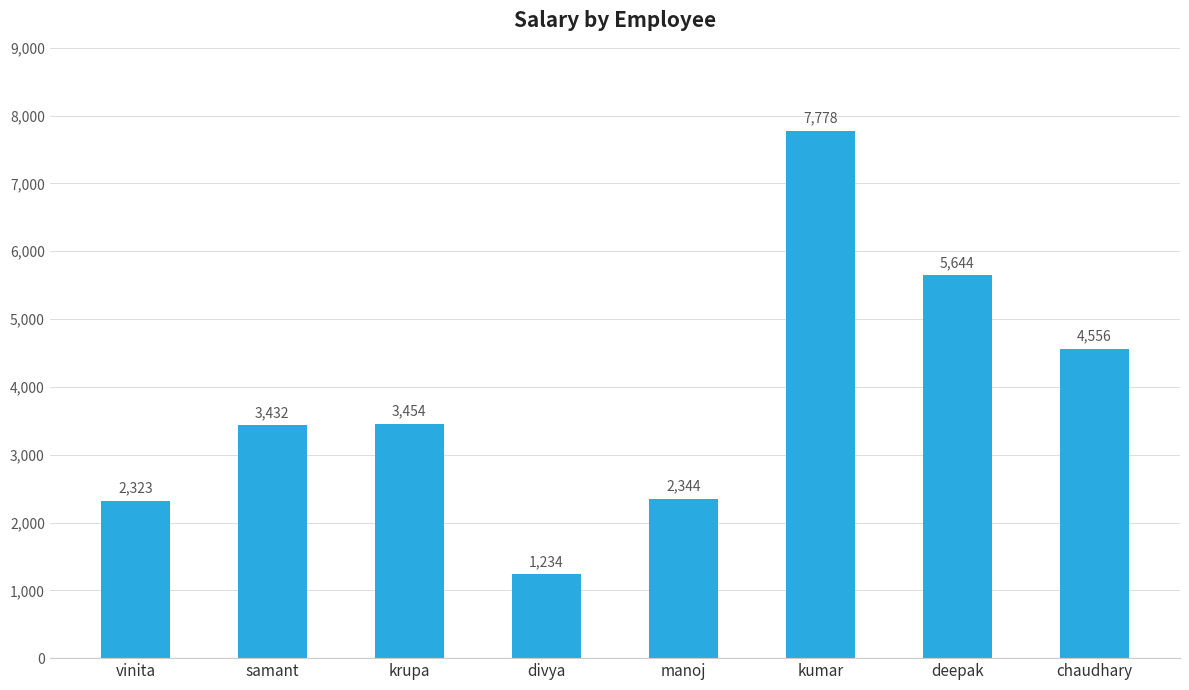

The value at samant is 1969. True or false?

False